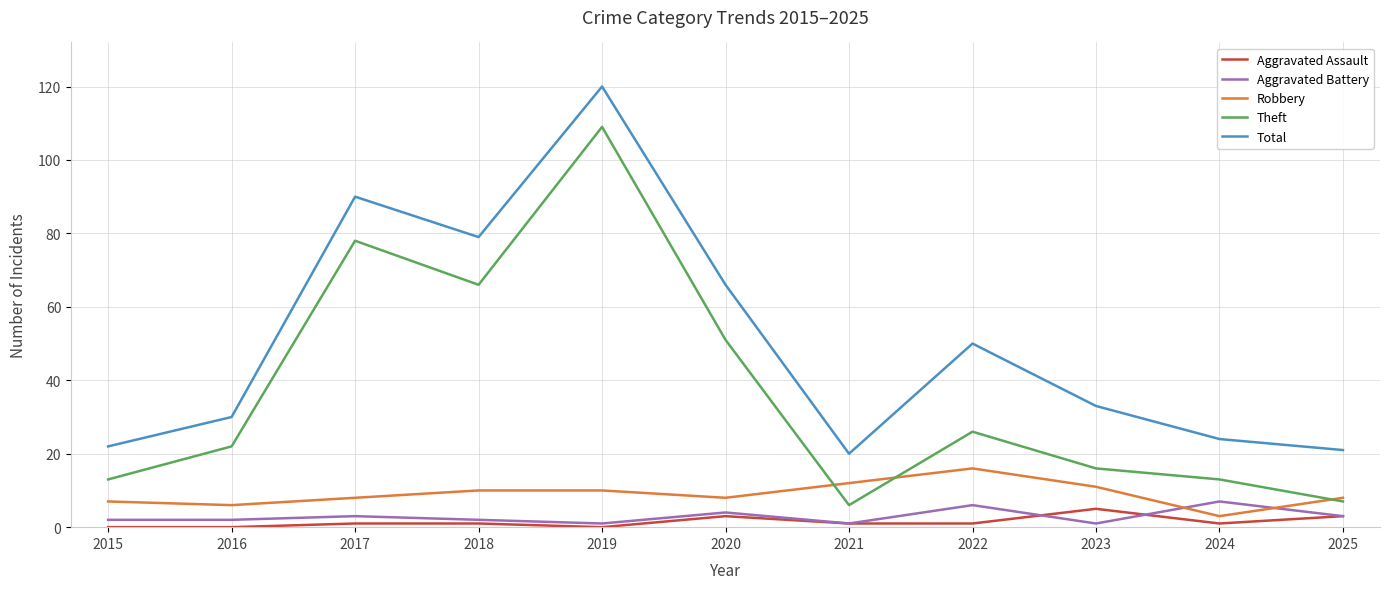

What value does the Aggravated Battery series have at 2022?

6